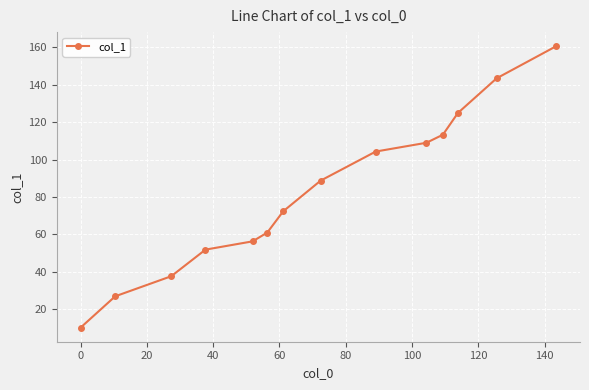

What is the minimum value shown in the chart?

10.2